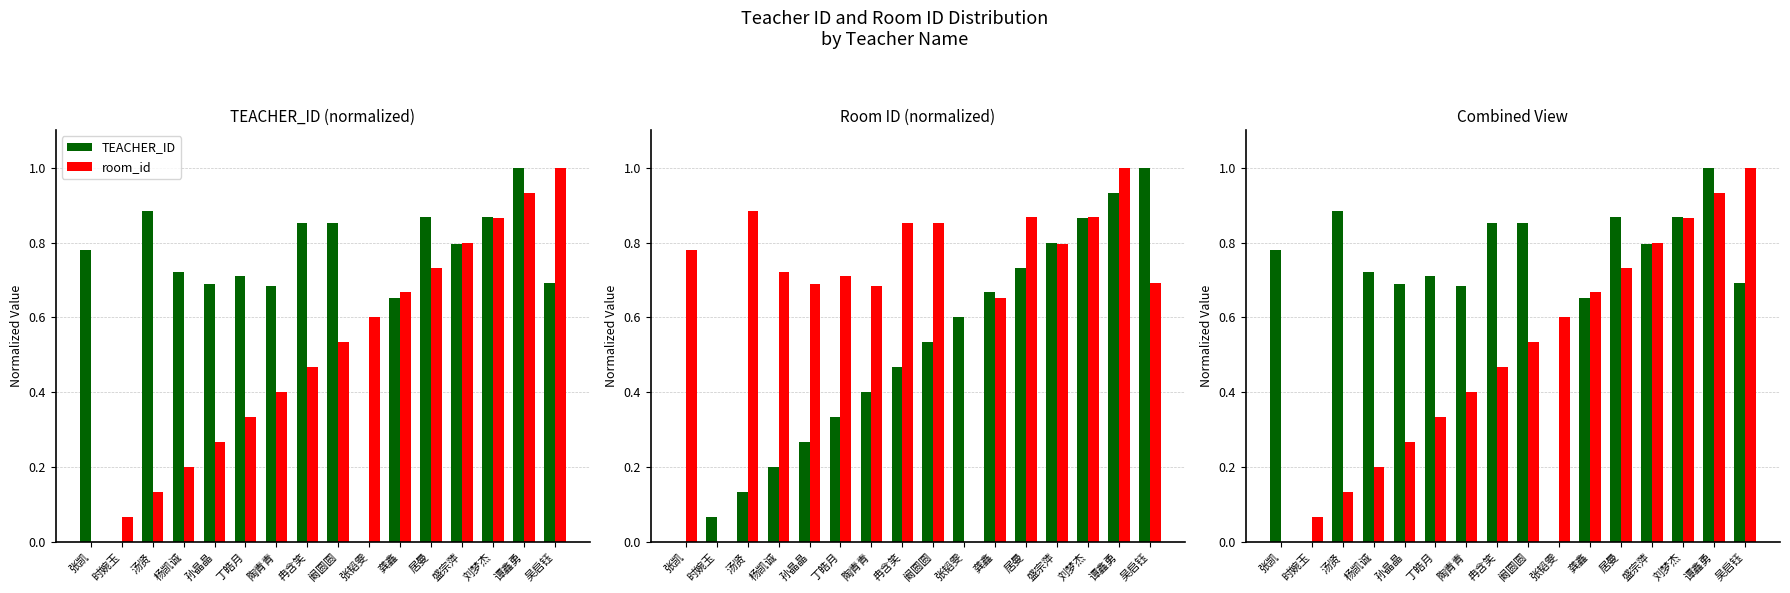

Rank the series at 龚鑫 from highest to lowest value.

room_id, TEACHER_ID